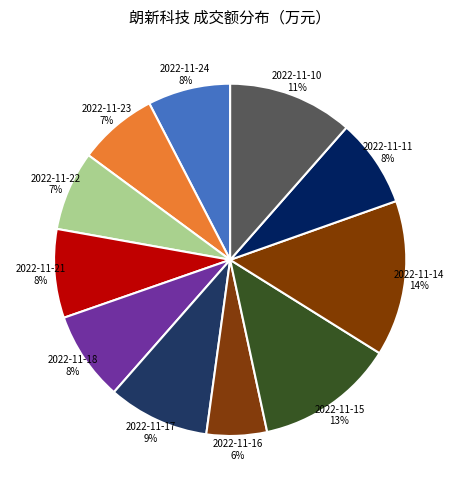

Combined, do 2022-11-17 and 2022-11-11 account for over 50%?

No